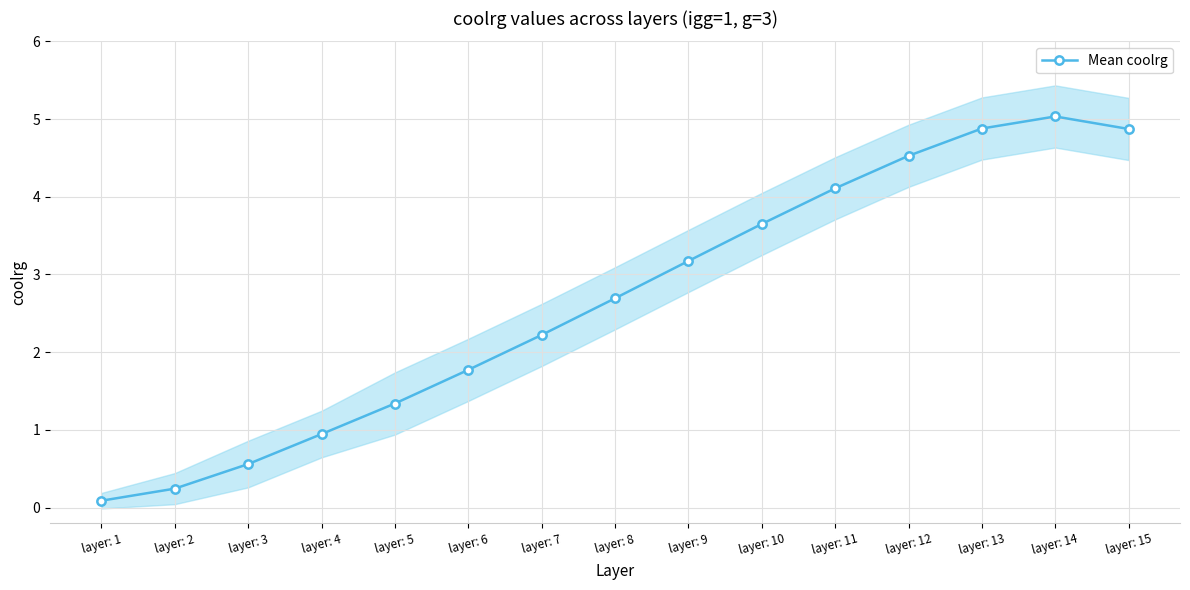

The value at layer: 2 is 0.2. True or false?

True